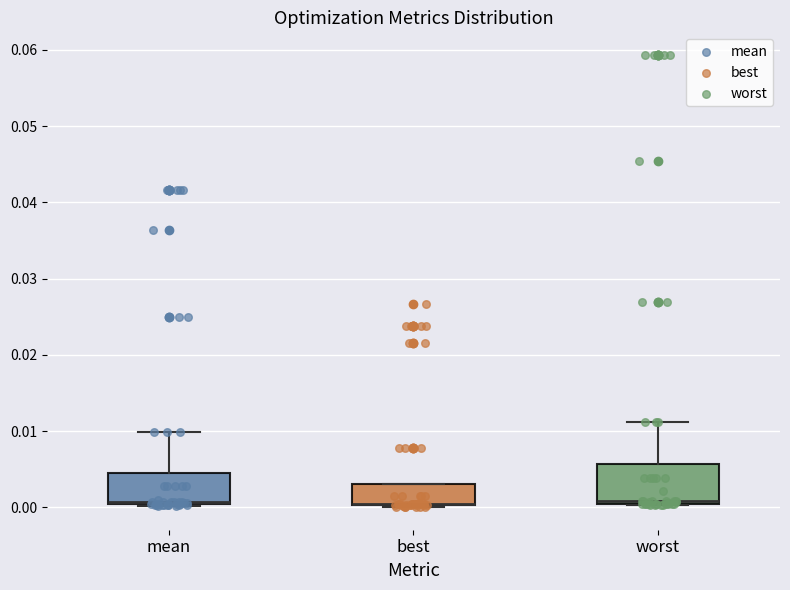

Where is the lower edge of the box for best on the y-axis? The values are not printed on the chart, so give them approximately, as read against the axis.

0.000